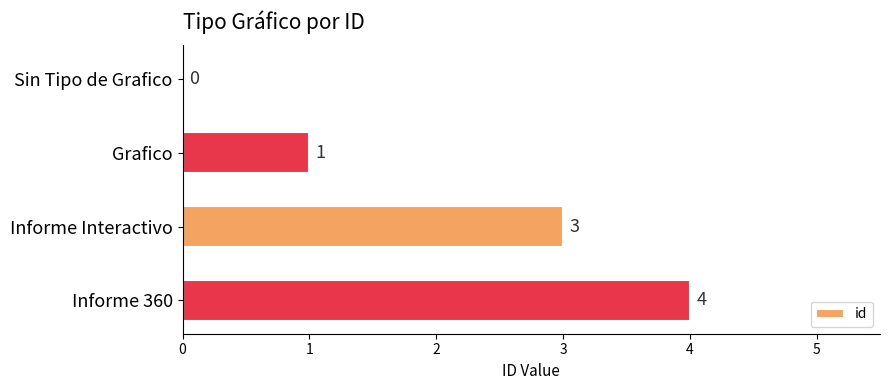

What is the sum of the values at Informe Interactivo and Grafico?

4